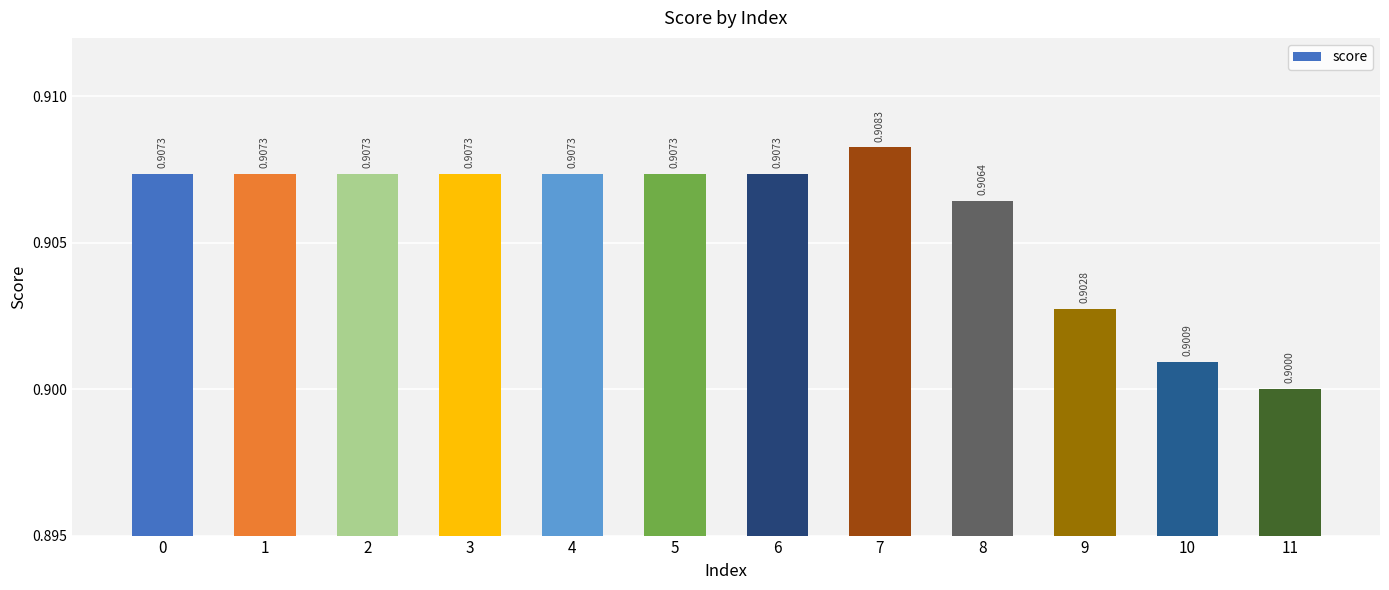

Reading right to left, transcribe all the data shown in this chart.

0.9	0.9	0.9	0.9	0.9	0.9	0.9	0.9	0.9	0.9	0.9	0.9